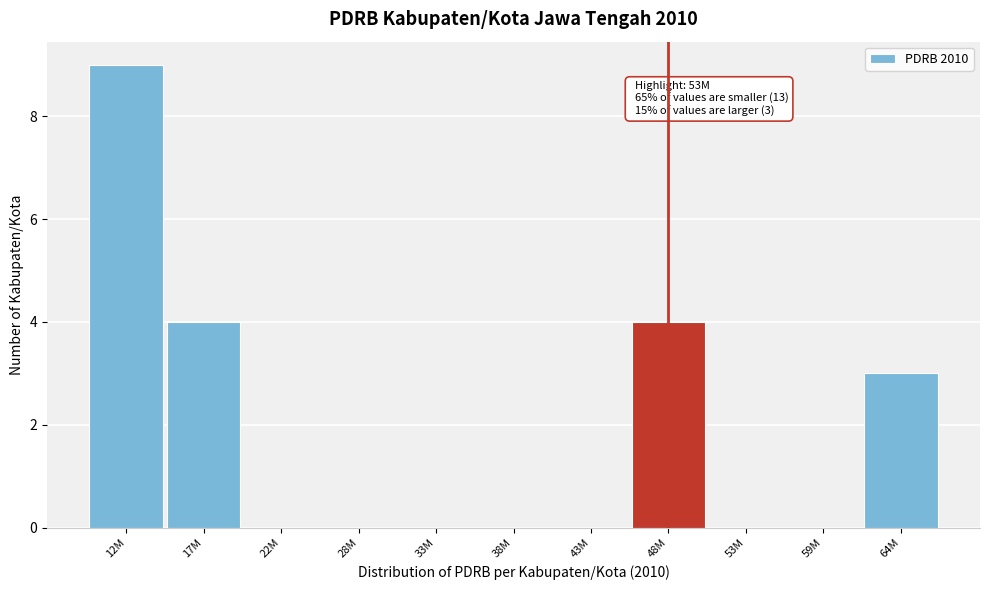

Reading left to right, extract all data points from this chart.

12M=9	17M=4	22M=0	28M=0	33M=0	38M=0	43M=0	48M=4	53M=0	59M=0	64M=3